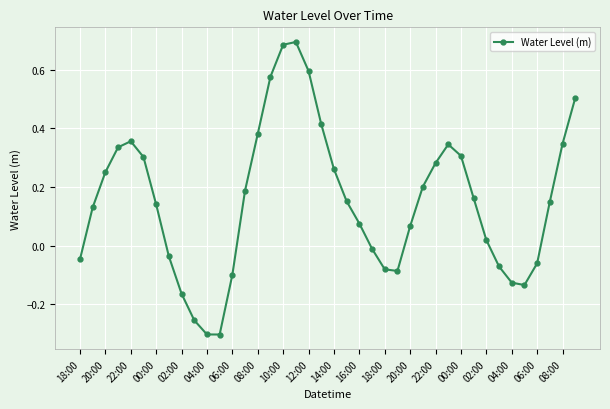

How many interior local peaks (higher than both neighbors) does the data have?

3